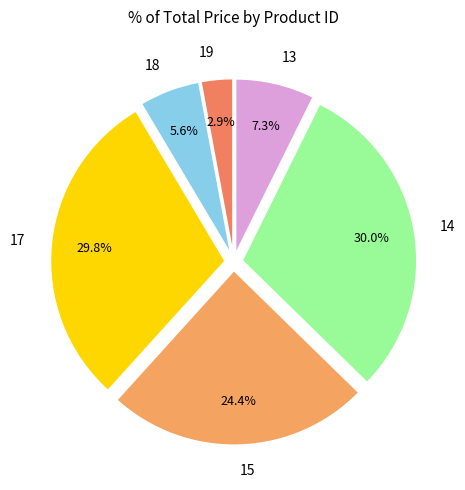

Which category has the smallest portion of the pie?

19